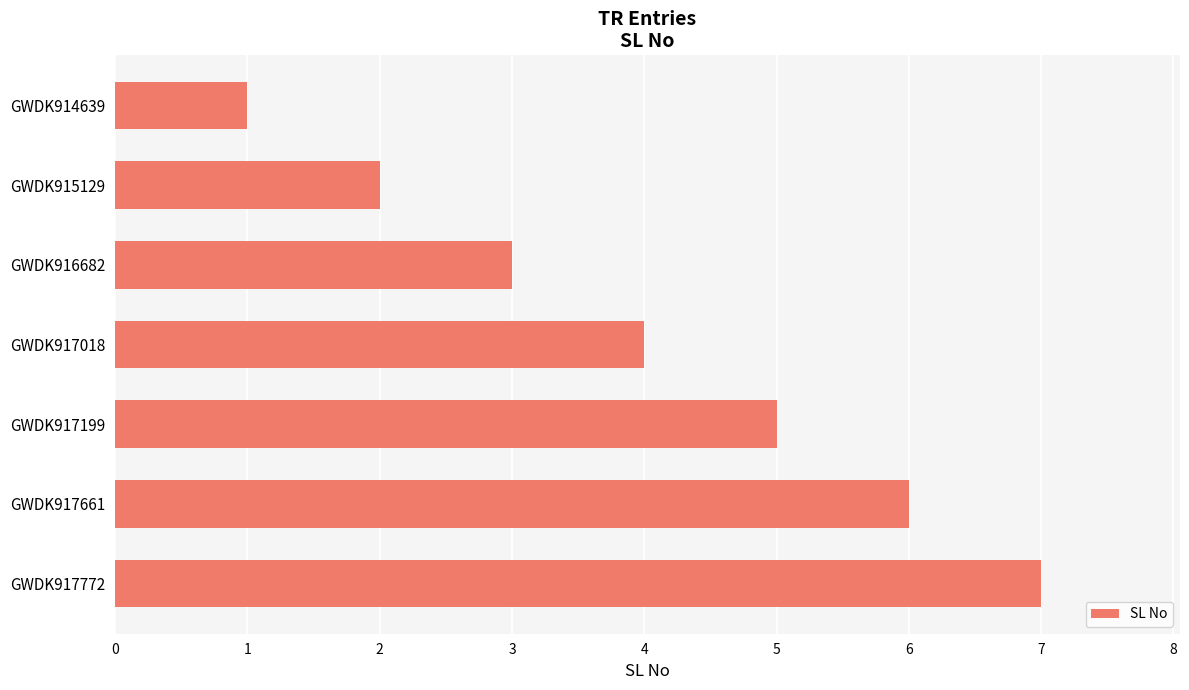

What is the change in value from GWDK917018 to GWDK917772?

+3